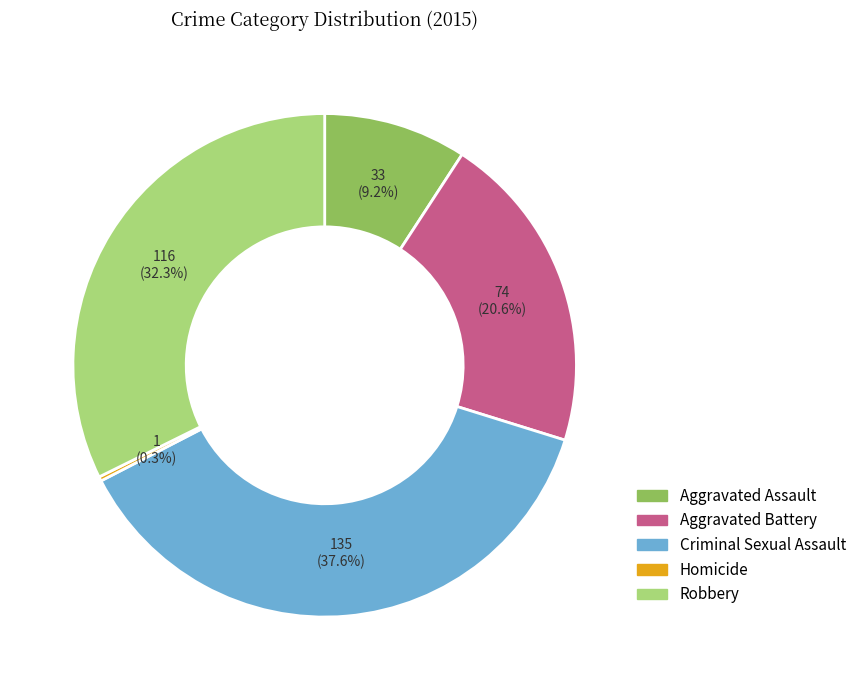

Does Robbery account for over 50% of the chart?

No